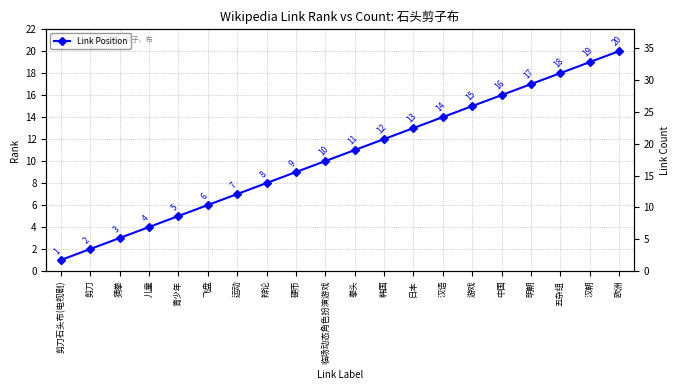

What is the average value of the Link Position series?

10